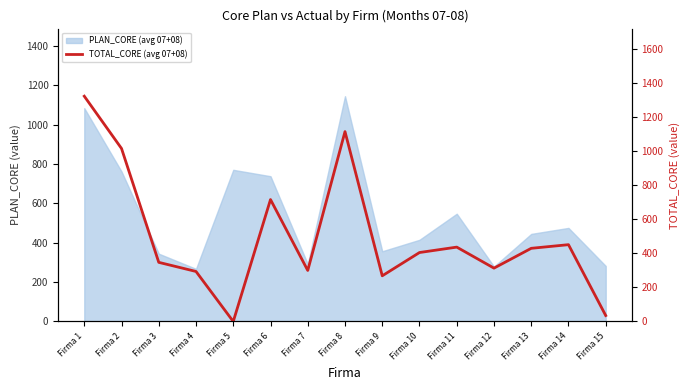

What is the value of the 3rd point from the left?

347.4